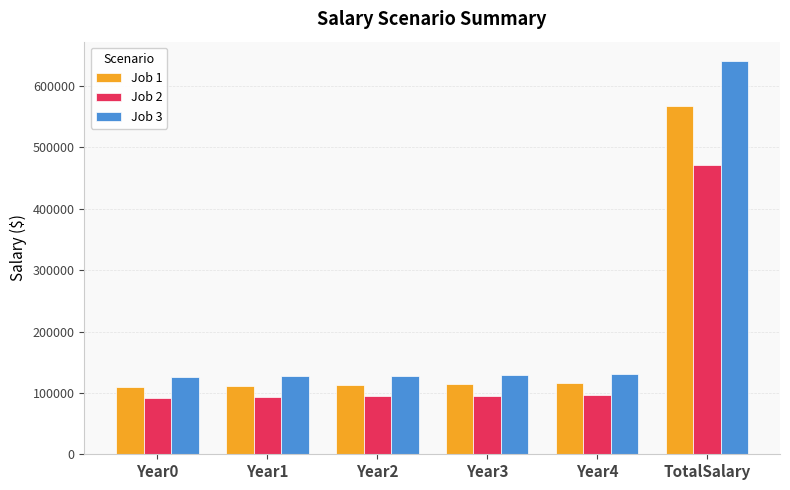

How many groups of bars are there?

6